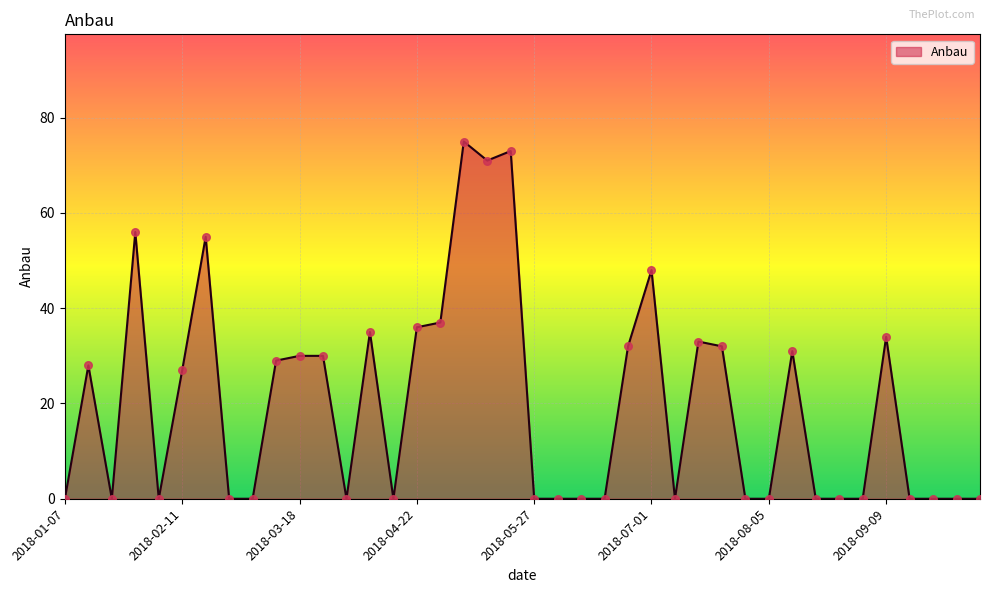

What is the greatest value displayed?

75